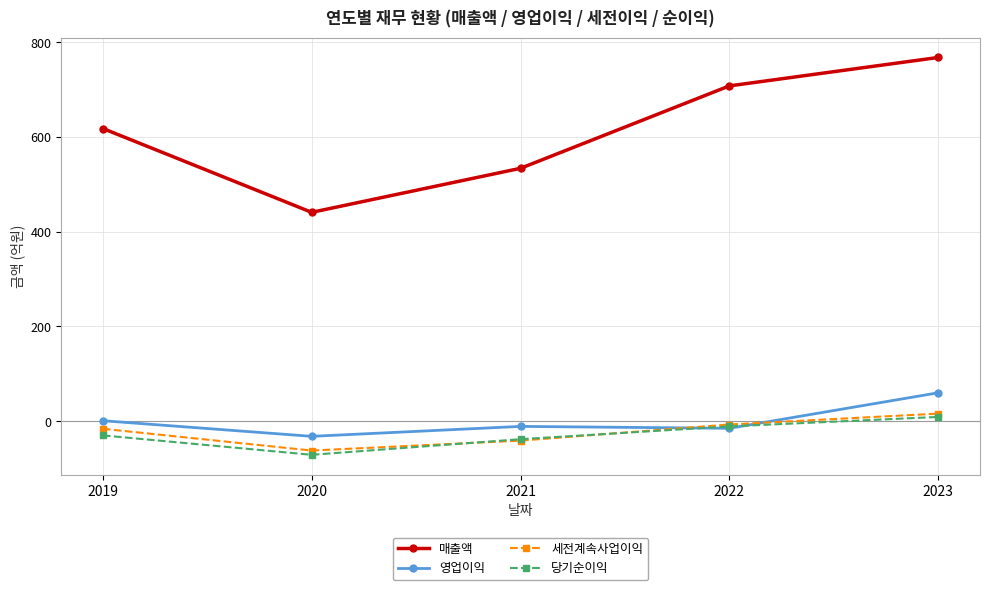

What is the value of the 세전계속사업이익 point at the 4th from the left?

-7